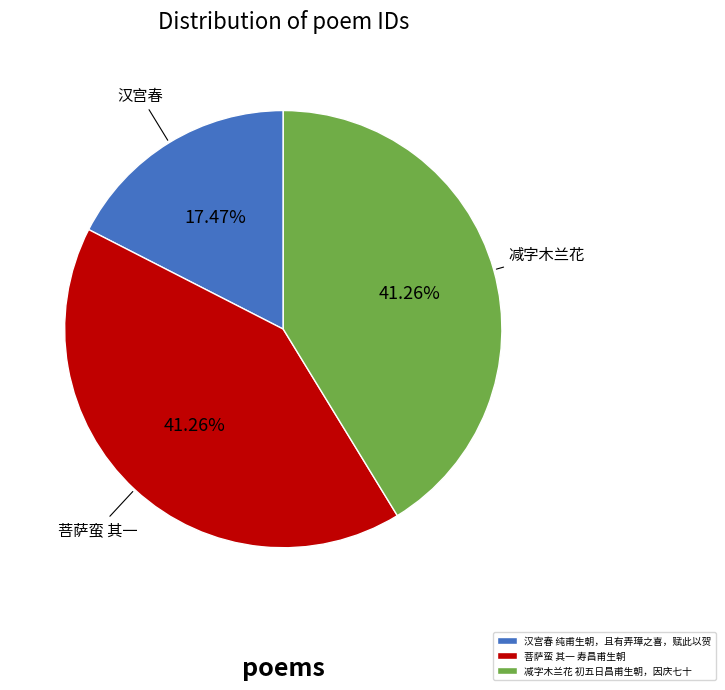

To the nearest percent, what is the combined percentage of 汉宫春 纯甫生朝，且有弄璋之喜，赋此以贺 and 菩萨蛮 其一 寿昌甫生朝?

59%